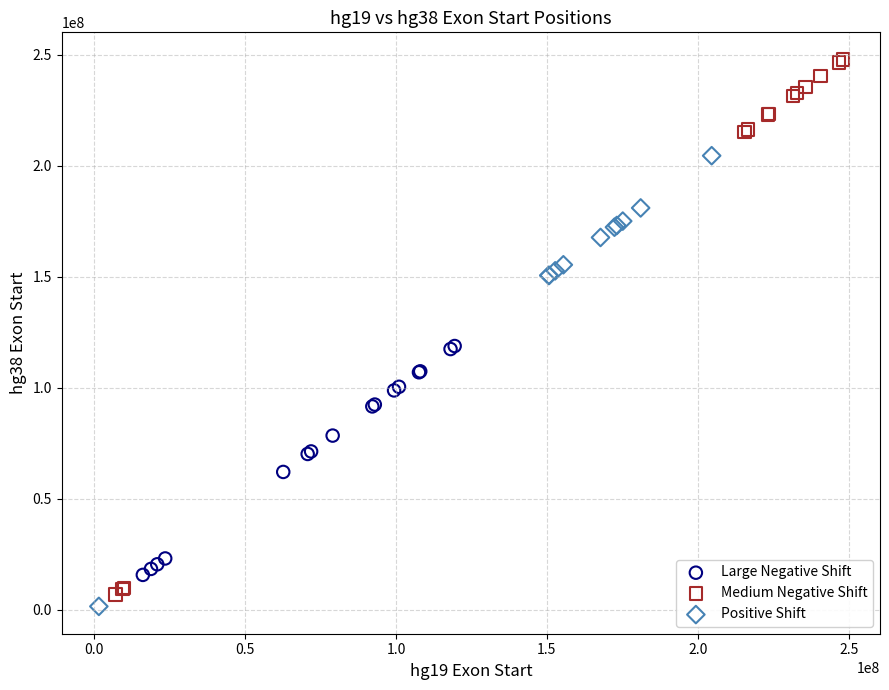

Which series reaches the maximum Y coordinate?

Medium Negative Shift